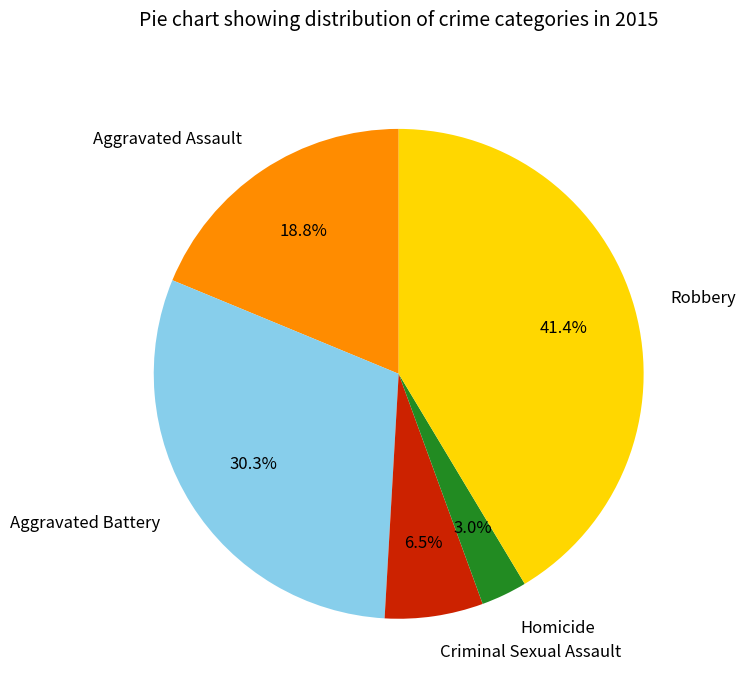

What is the smallest slice in the pie chart?

Homicide